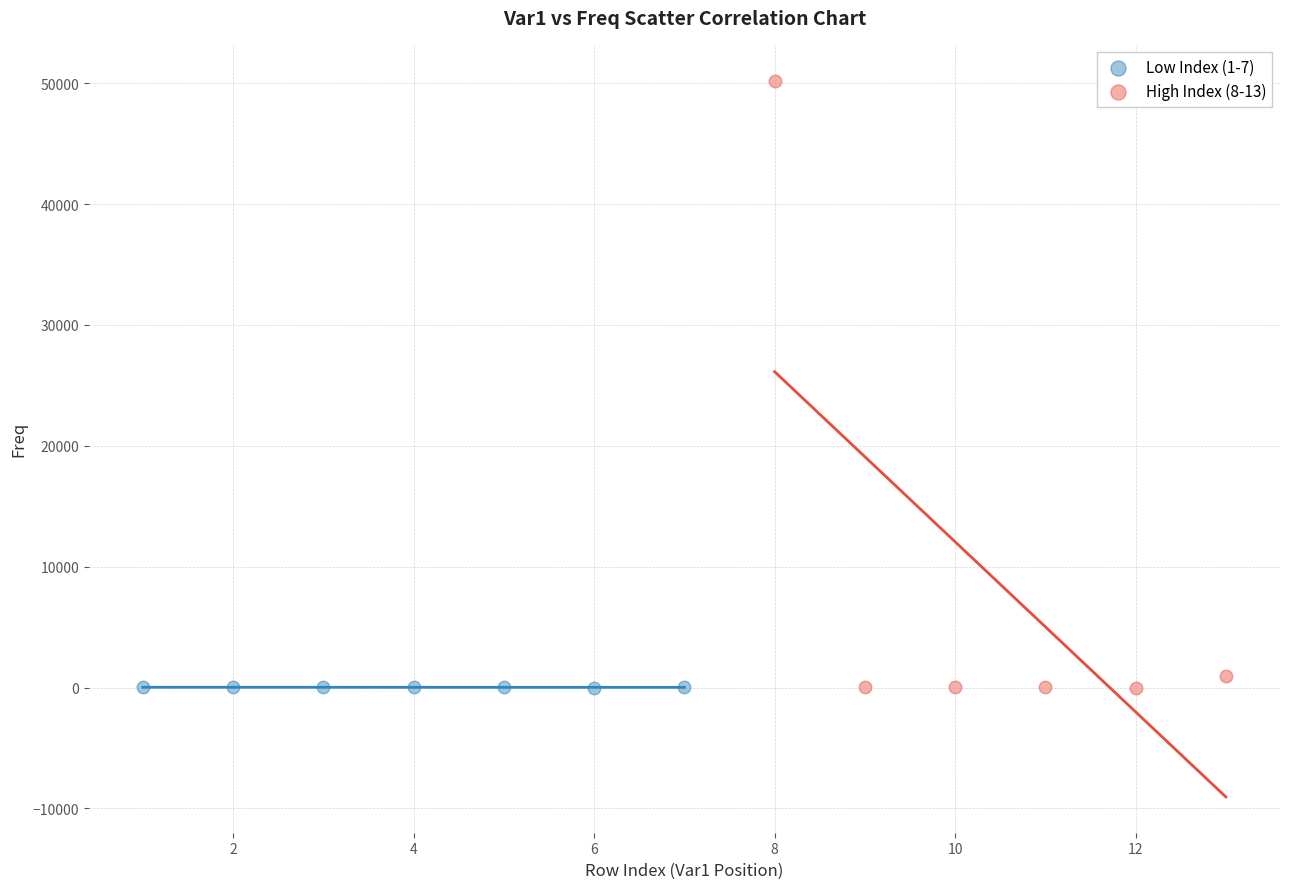

Which series has the widest spread of Y values?

High Index (8-13)